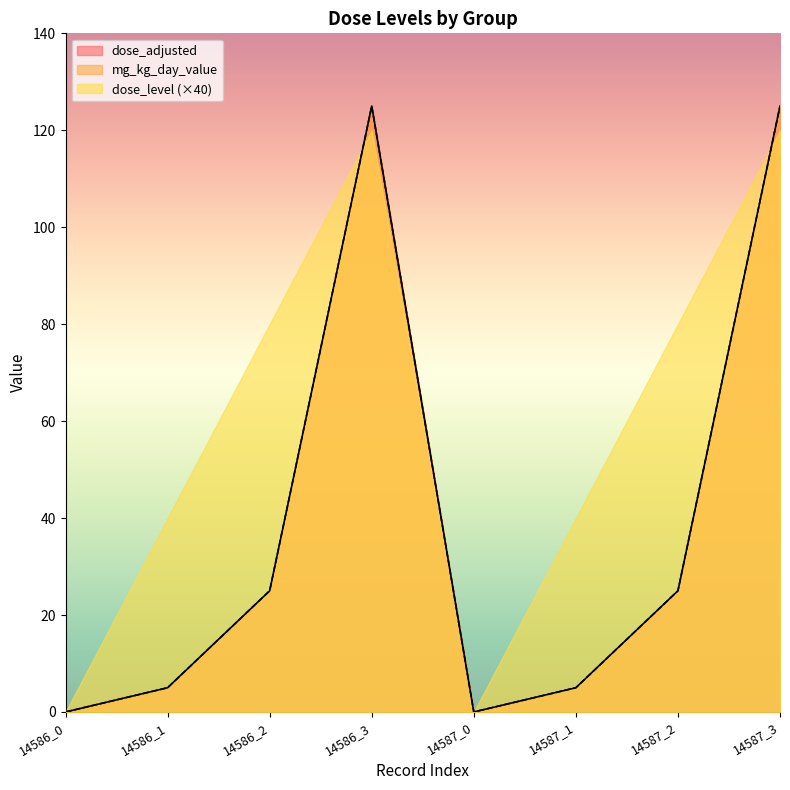

What value does the dose_adjusted series have at 14587_1, to the nearest 5?

5